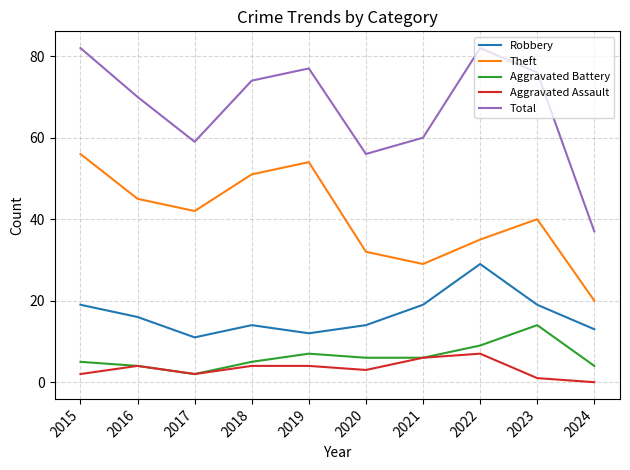

True or false: Theft and Total intersect in this chart.

False